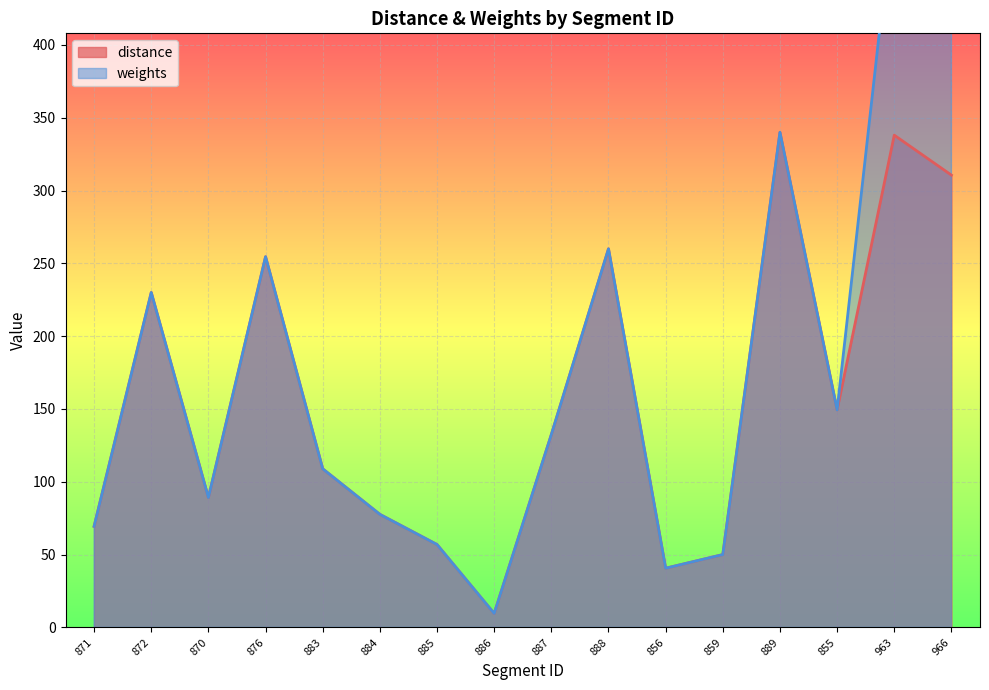

How many data points are above 132?

8